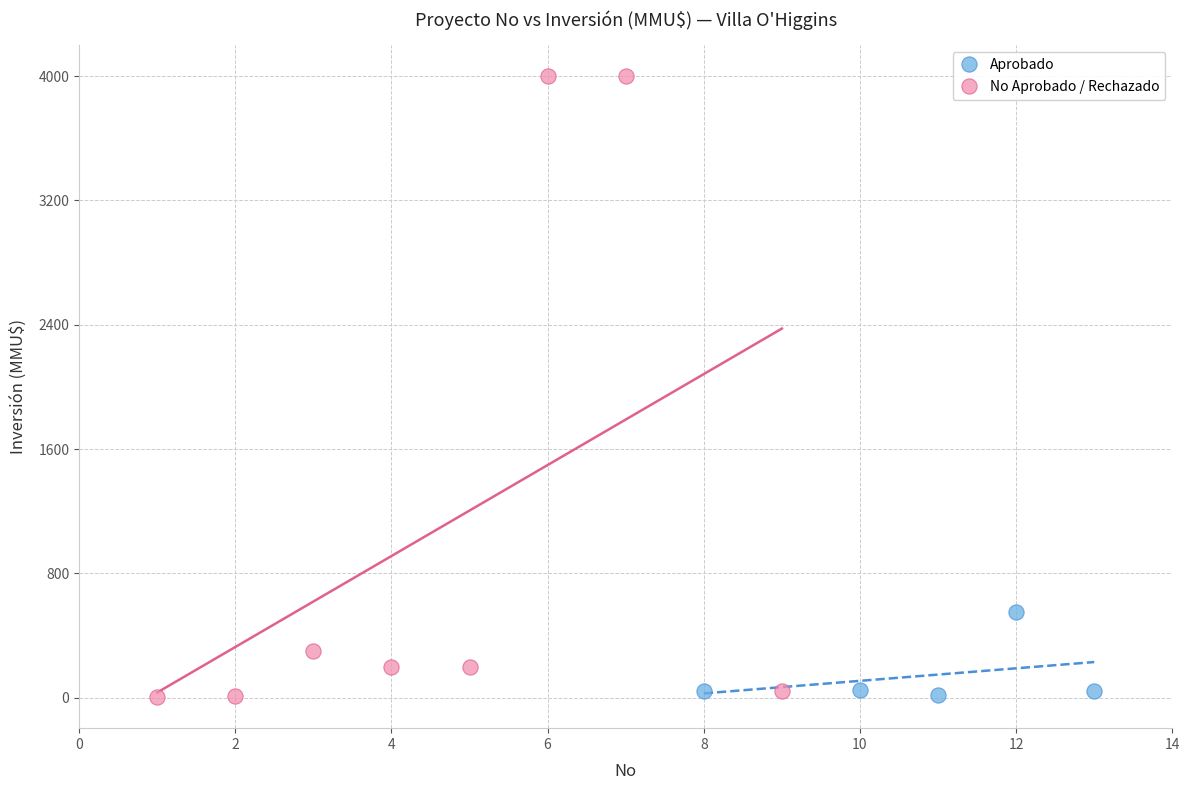

Which series contains the highest Y value?

No Aprobado / Rechazado